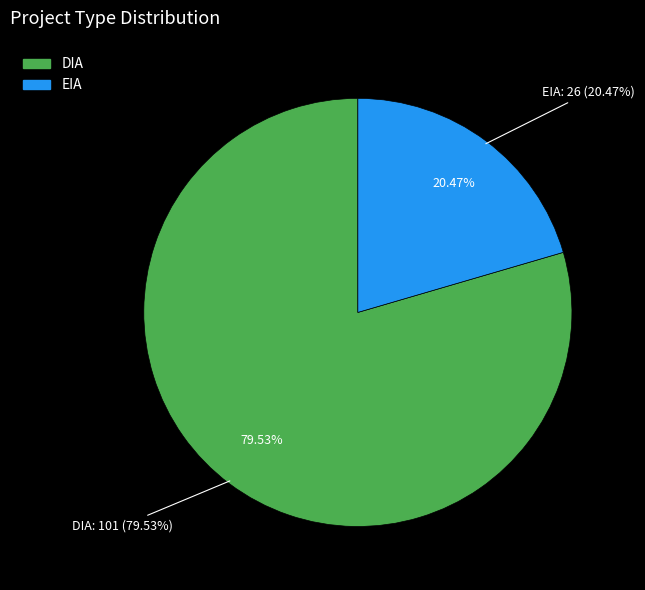

What is the ratio of the value at EIA to the value at DIA?

0.3